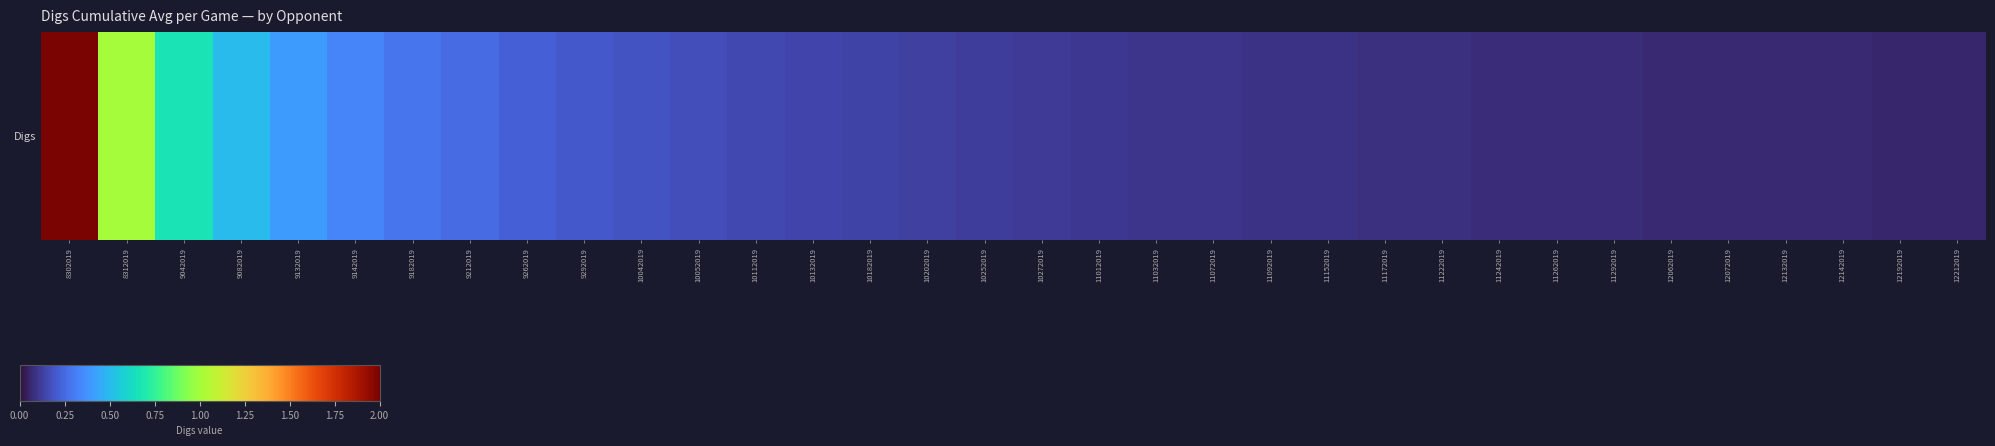

Rank the categories by value from highest to lowest.

8302019, 8312019, 9042019, 9082019, 9132019, 9142019, 9182019, 9212019, 9262019, 9292019, 10042019, 10052019, 10112019, 10132019, 10182019, 10202019, 10252019, 10272019, 11012019, 11032019, 11072019, 11092019, 11152019, 11172019, 11222019, 11242019, 11262019, 11292019, 12062019, 12072019, 12132019, 12142019, 12192019, 12212019